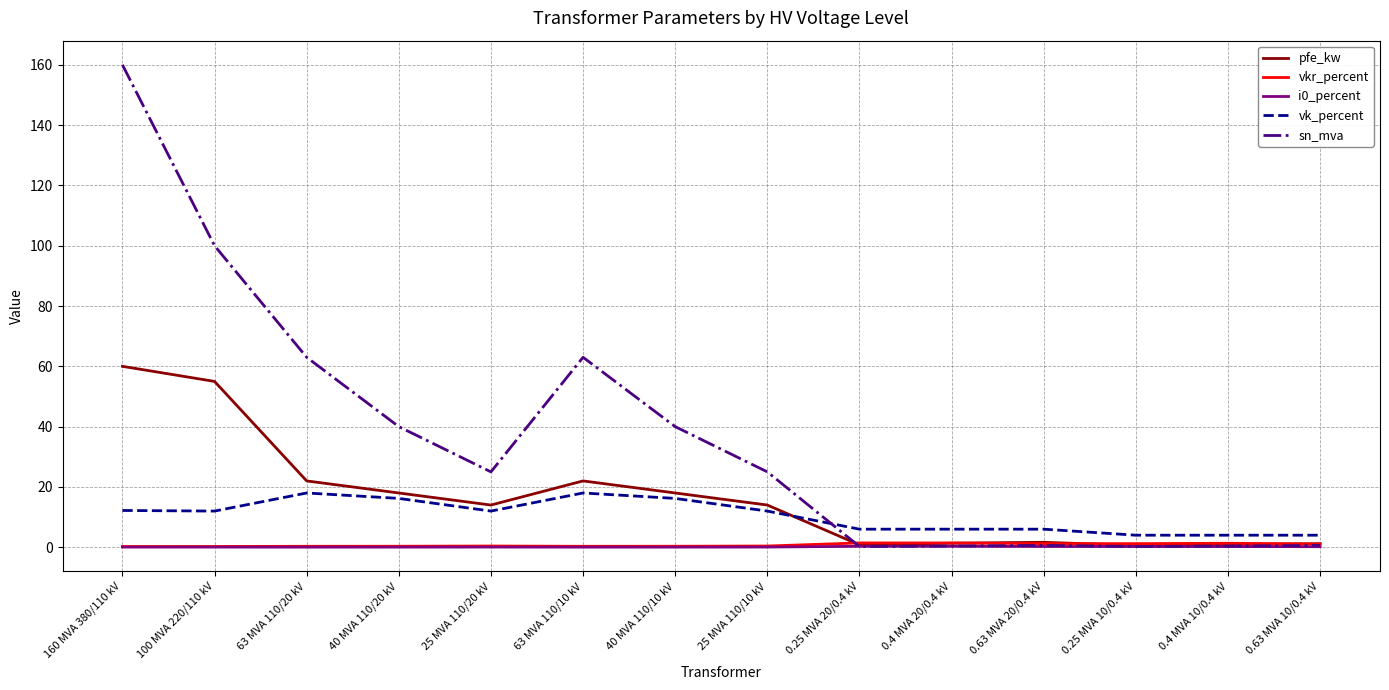

What is the greatest value displayed?

160.0